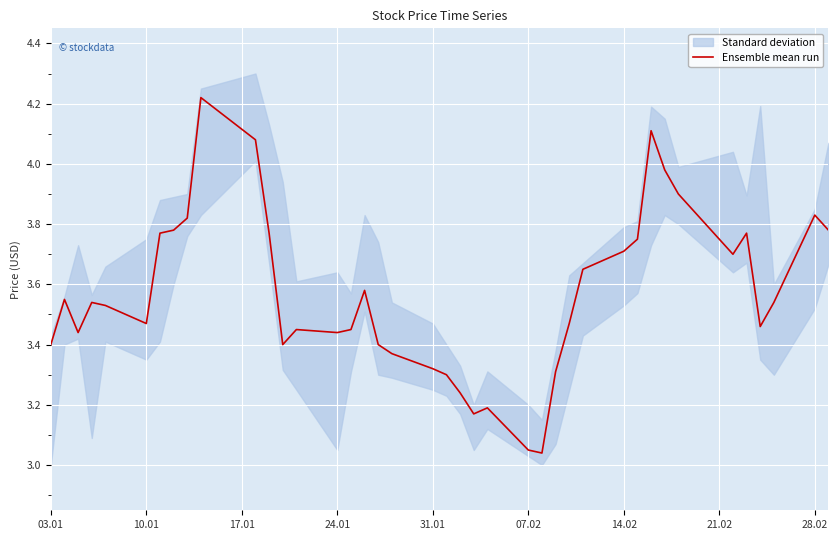

Reading left to right, list all the values displayed in this chart.

3.4	3.5	3.4	3.5	3.5	3.5	3.8	3.8	3.8	4.2	4.1	3.8	3.4	3.5	3.4	3.5	3.6	3.4	3.4	3.3	3.3	3.2	3.2	3.2	3.0	3.0	3.3	3.5	3.7	3.7	3.8	4.1	4.0	3.9	3.7	3.8	3.5	3.5	3.8	3.8